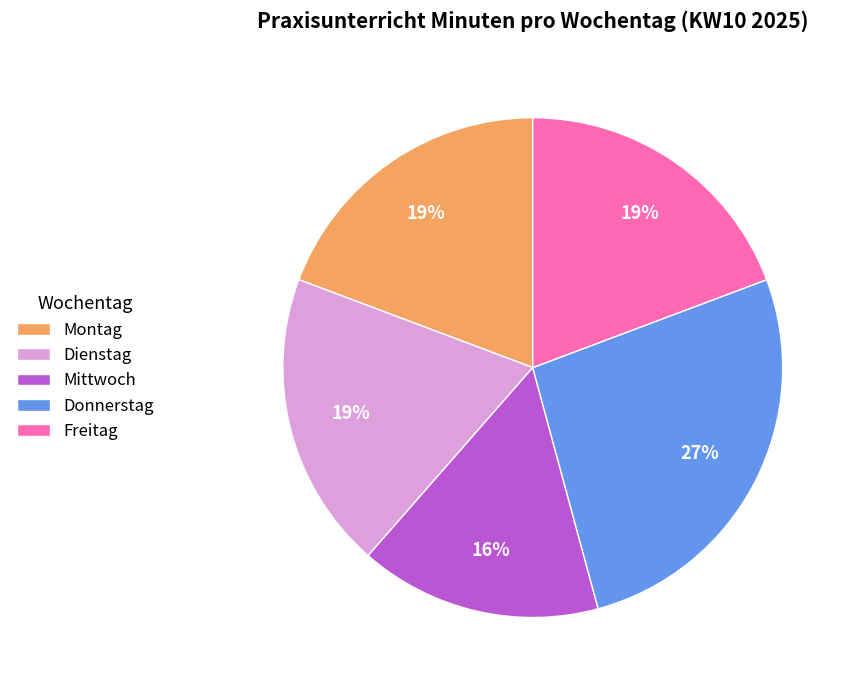

Does Freitag represent more than half of the total?

No